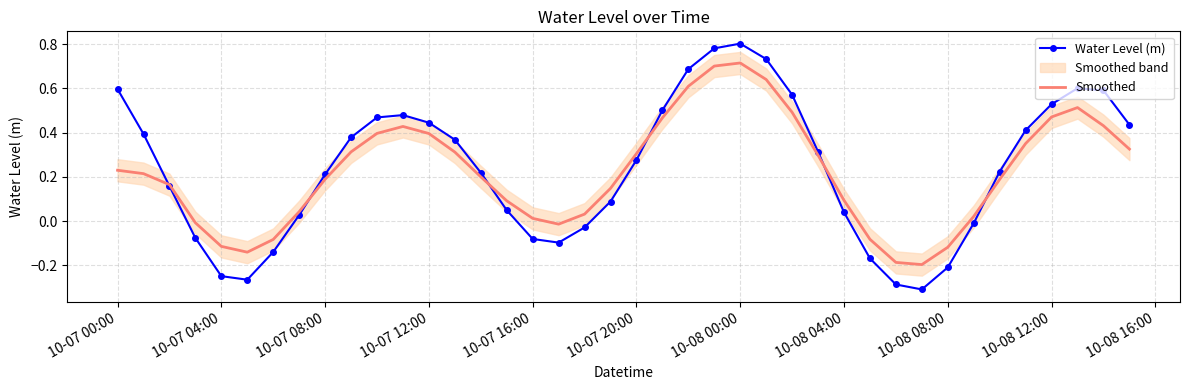

Reading left to right, transcribe all the data shown in this chart.

Water Level (m): 0.6	0.4	0.2	-0.1	-0.2	-0.3	-0.1	0.0	0.2	0.4	0.5	0.5	0.4	0.4	0.2	0.0	-0.1	-0.1	-0.0	0.1	0.3	0.5	0.7	0.8	0.8	0.7	0.6	0.3	0.0	-0.2	-0.3	-0.3	-0.2	-0.0	0.2	0.4	0.5	0.6	0.6	0.4
Smoothed: 0.2	0.2	0.2	-0.0	-0.1	-0.1	-0.1	0.0	0.2	0.3	0.4	0.4	0.4	0.3	0.2	0.1	0.0	-0.0	0.0	0.1	0.3	0.5	0.6	0.7	0.7	0.6	0.5	0.3	0.1	-0.1	-0.2	-0.2	-0.1	0.0	0.2	0.4	0.5	0.5	0.4	0.3